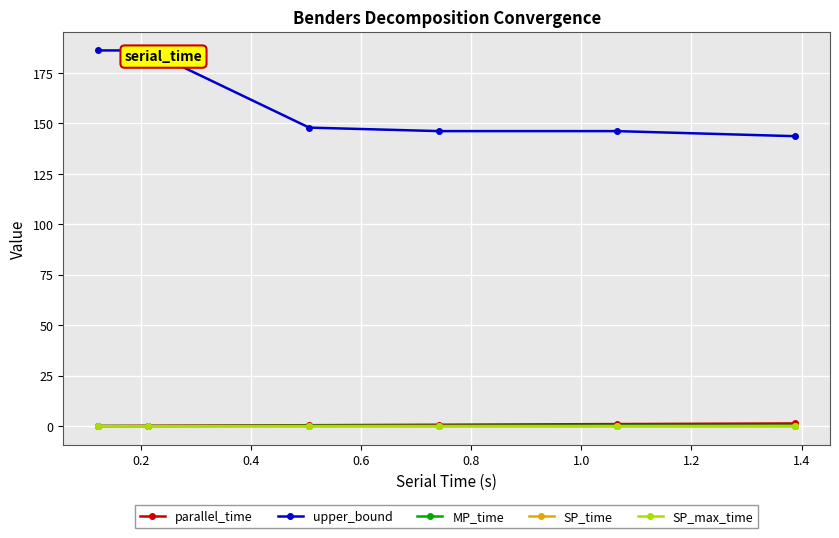

What are all the series names shown in the legend?

parallel_time, upper_bound, MP_time, SP_time, SP_max_time